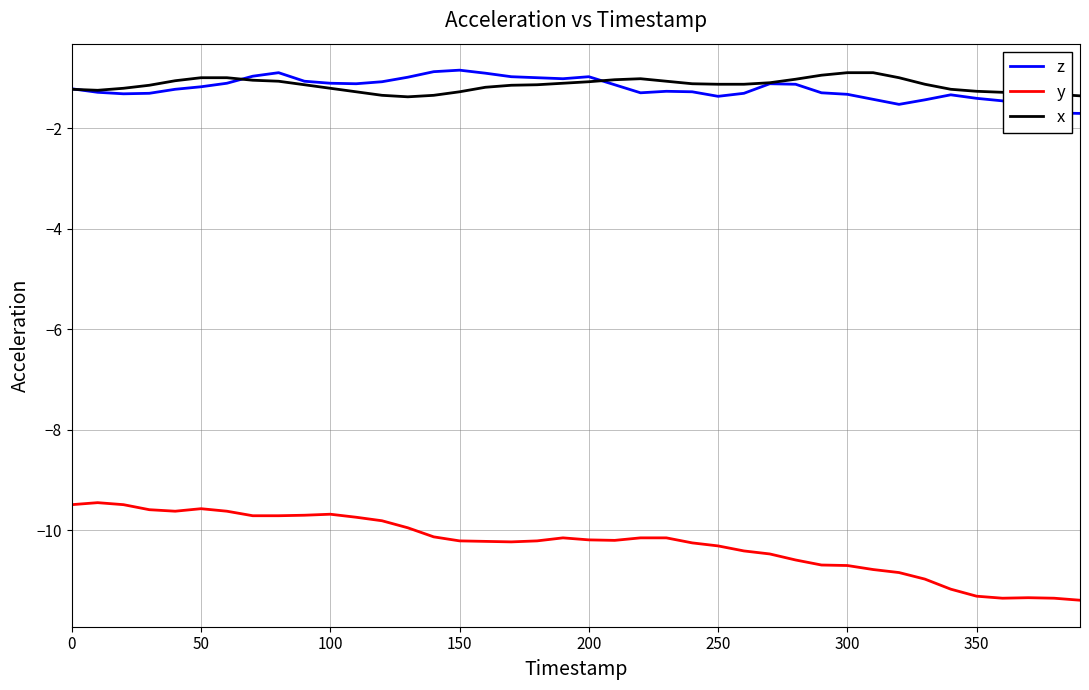

What is the greatest value displayed?

-0.8